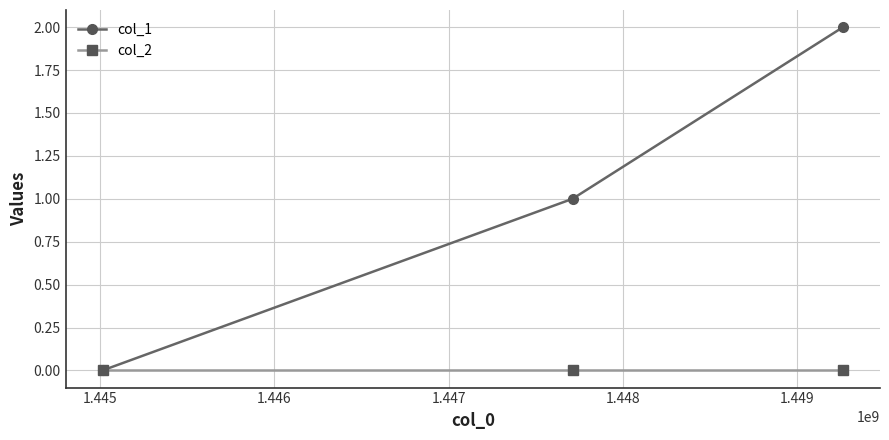

What are all the series names shown in the legend?

col_1, col_2